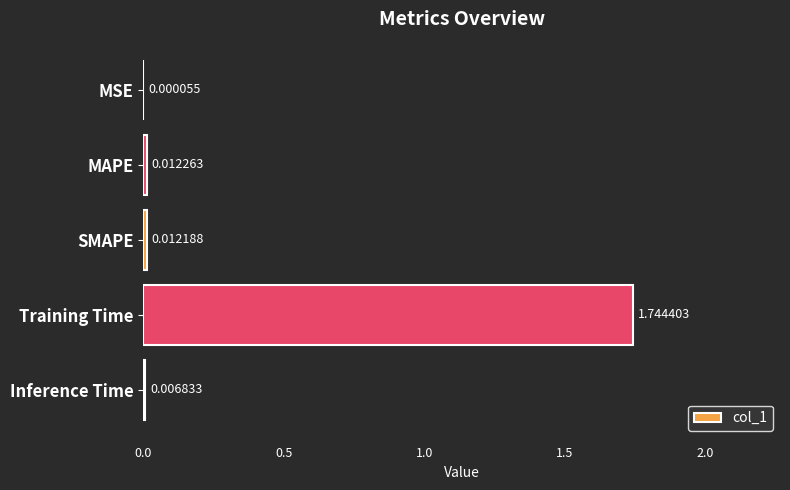

At which label is the value closest to 0?

MSE